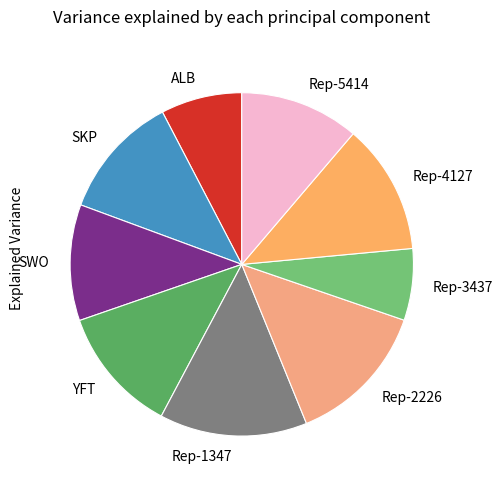

What is the smallest slice in the pie chart?

Rep-3437